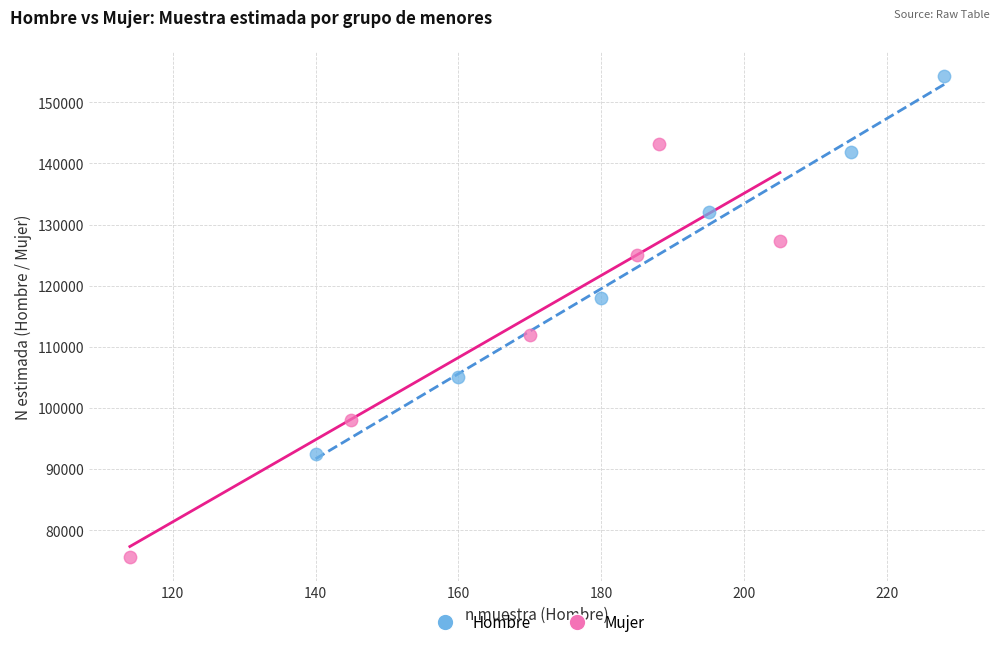

What are all the series names shown in the legend?

Hombre, Mujer